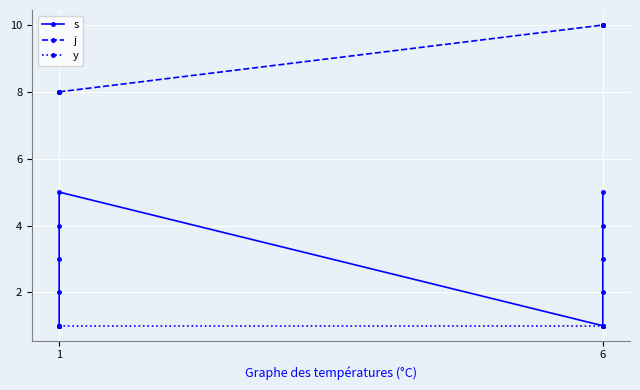

Is this an area chart (filled region under the line)?

No